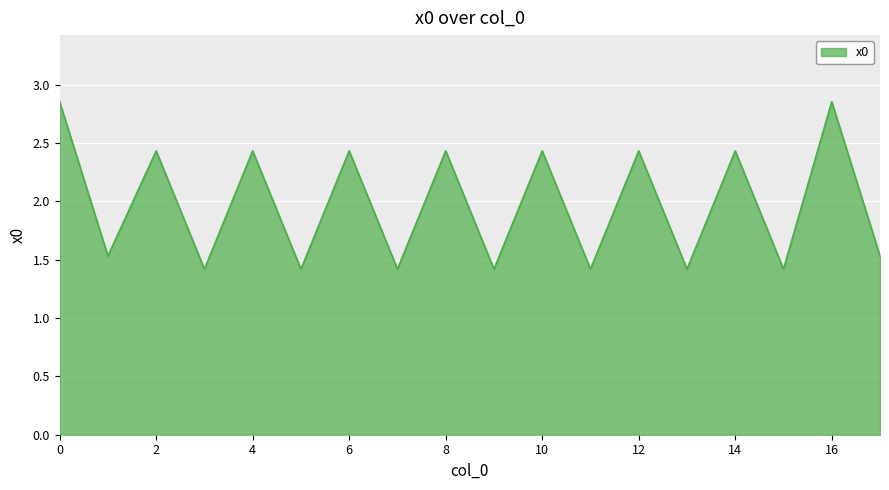

What is the difference between the maximum and minimum values?

1.4